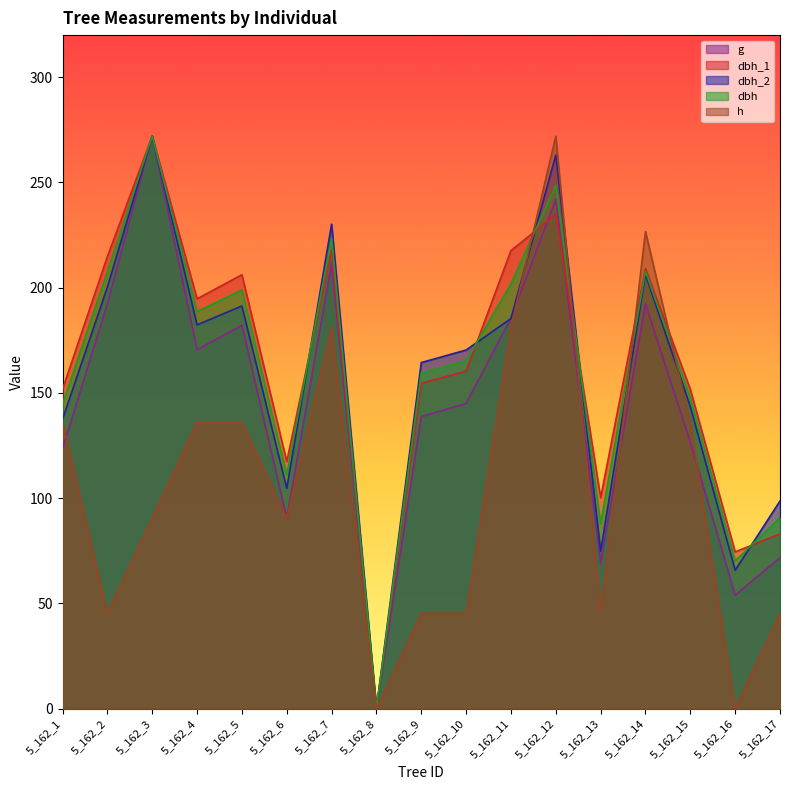

Between which two adjacent categories do h and dbh first intersect?

5_162_11 and 5_162_12